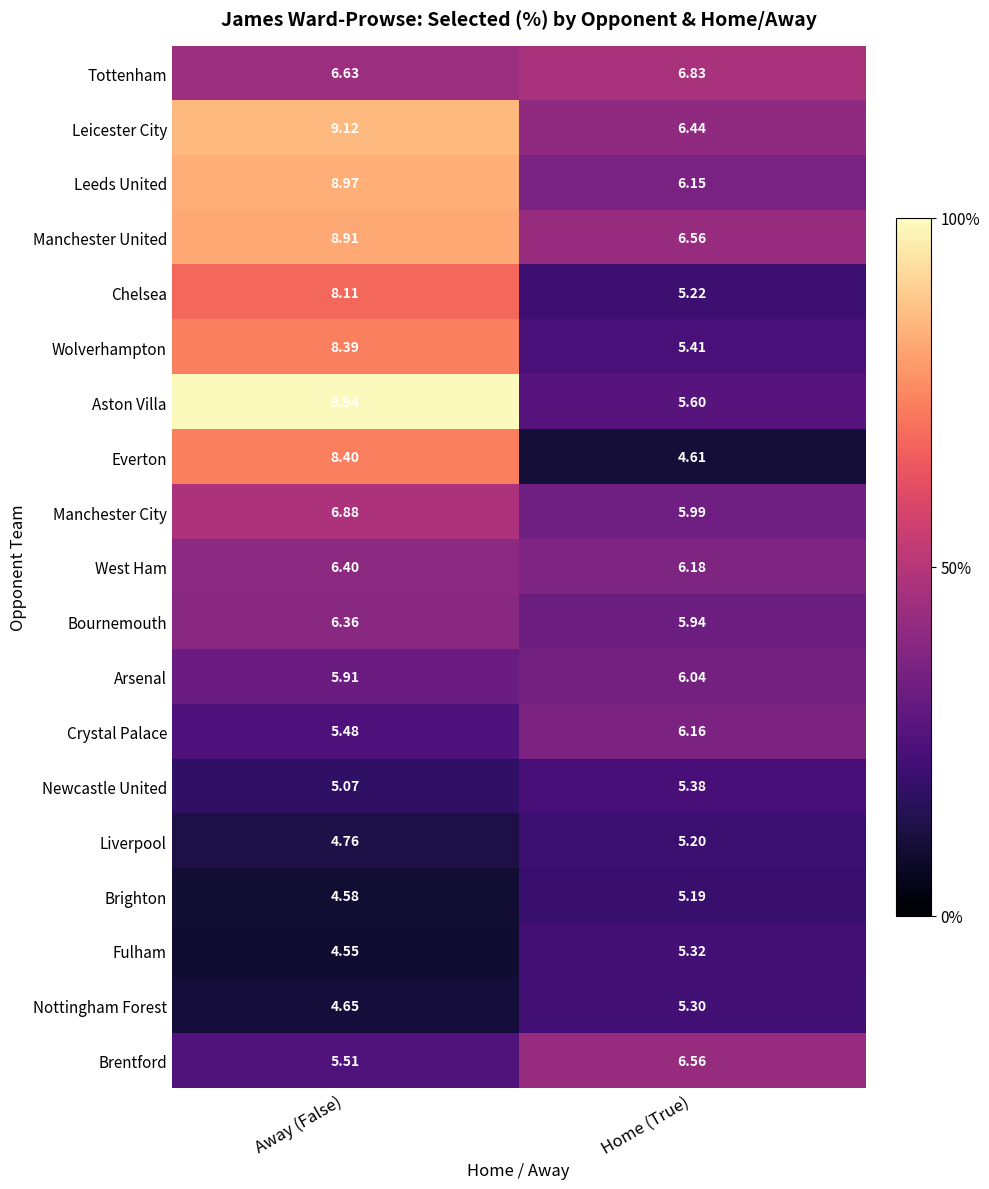

Rank the series by their maximum value, from highest to lowest.

Aston Villa, Leicester City, Leeds United, Manchester United, Everton, Wolverhampton, Chelsea, Manchester City, Tottenham, Brentford, West Ham, Bournemouth, Crystal Palace, Arsenal, Newcastle United, Fulham, Nottingham Forest, Liverpool, Brighton